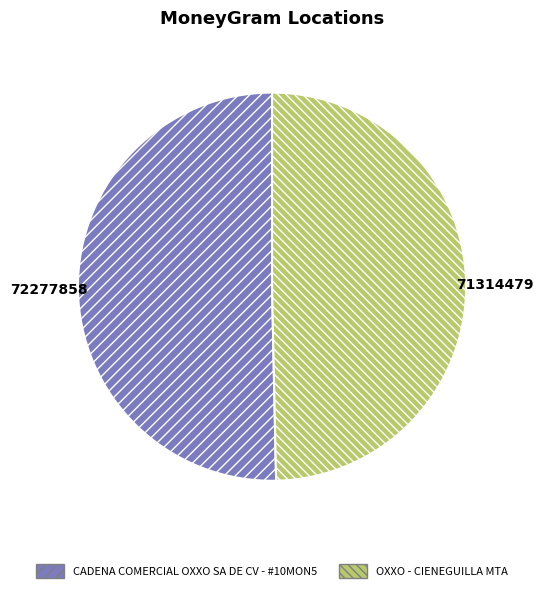

True or false: CADENA COMERCIAL OXXO SA DE CV - #10MON5 accounts for 50% of the total.

True